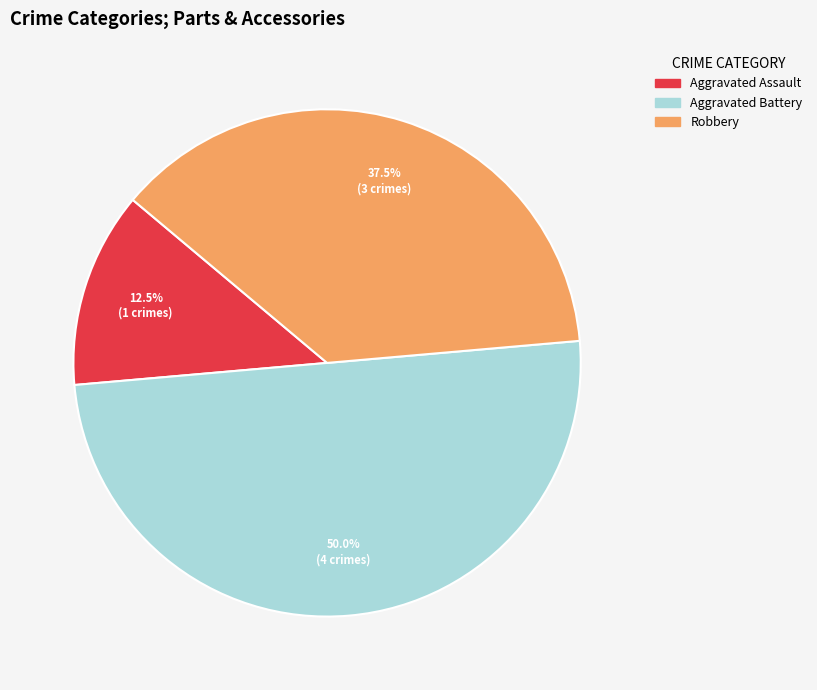

Approximately how many times larger is the value at Aggravated Battery compared to Aggravated Assault?

4.0